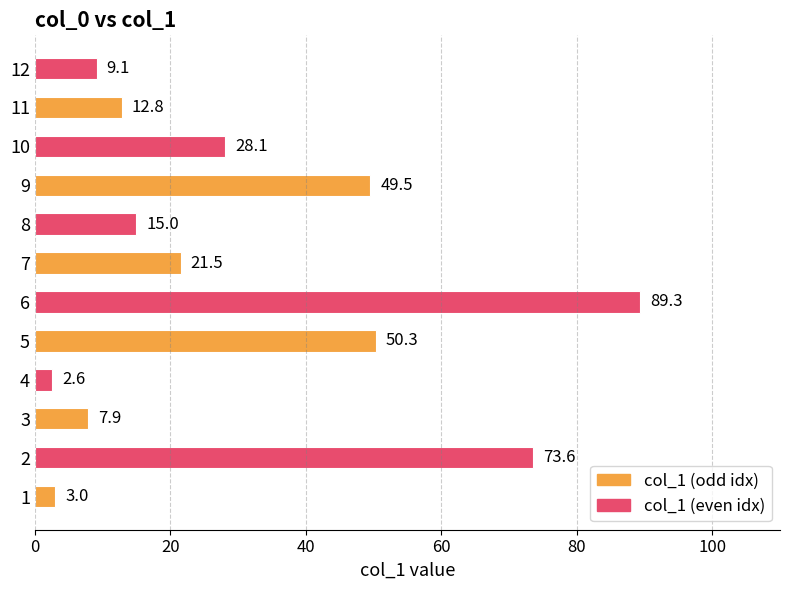

List the labels in order of value, largest first.

6, 2, 5, 9, 10, 7, 8, 11, 12, 3, 1, 4